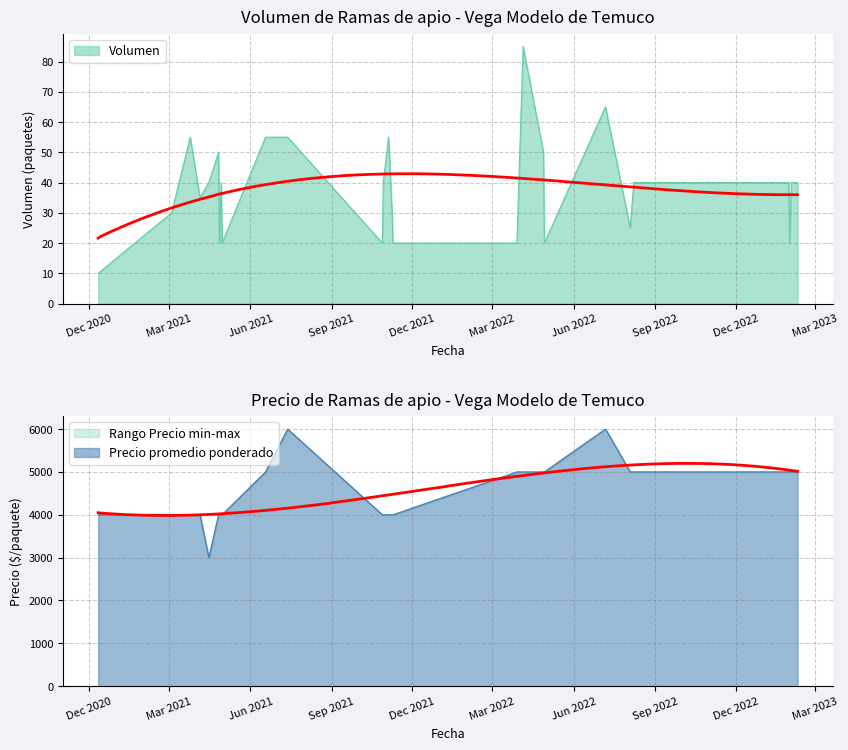

Between 2022-08-04 and 2021-07-13, which is larger?

2021-07-13